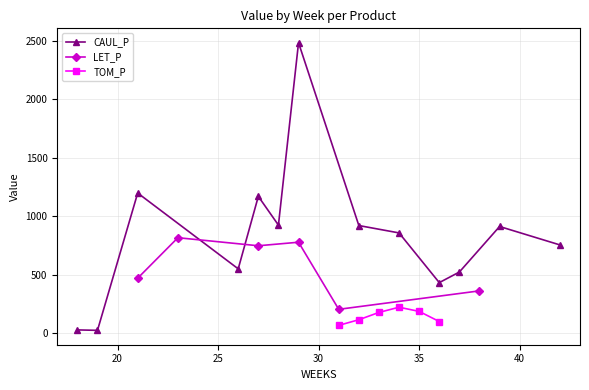

What is the maximum value for CAUL_P?

2482.7